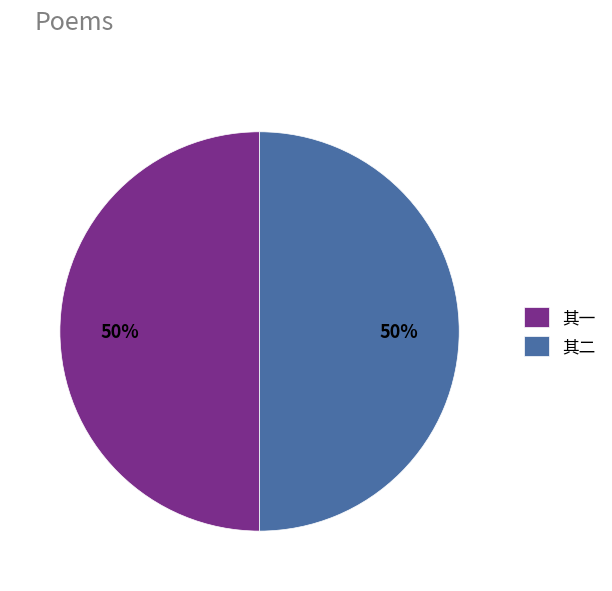

What is the ratio of the value at 其一 to the value at 其二?

1.0